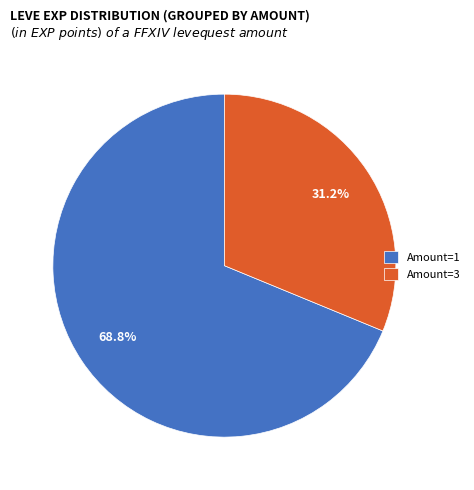

What percentage do Amount=1 and Amount=3 together represent?

100.0%